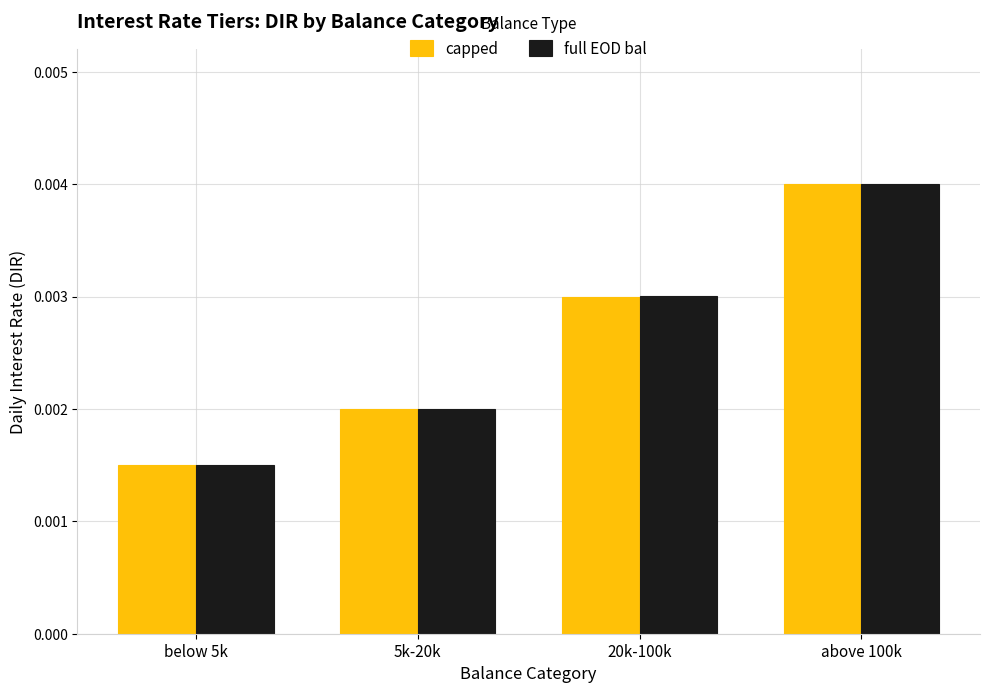

Which series has the largest range (max minus min)?

full EOD bal